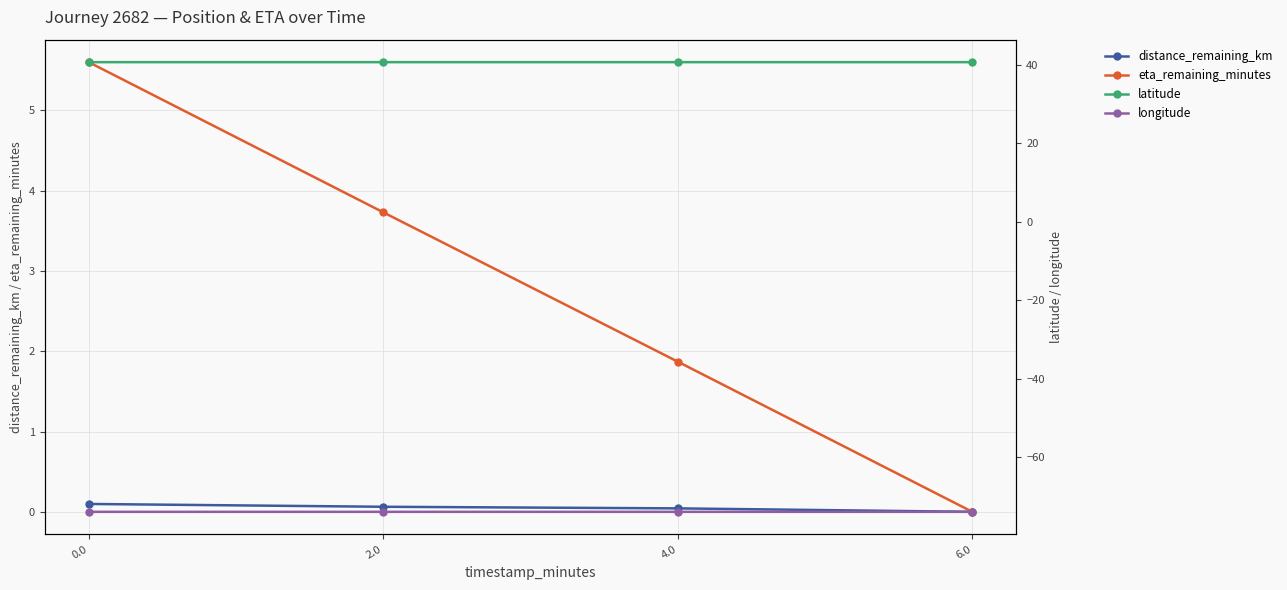

Which series has the largest total across all categories?

latitude